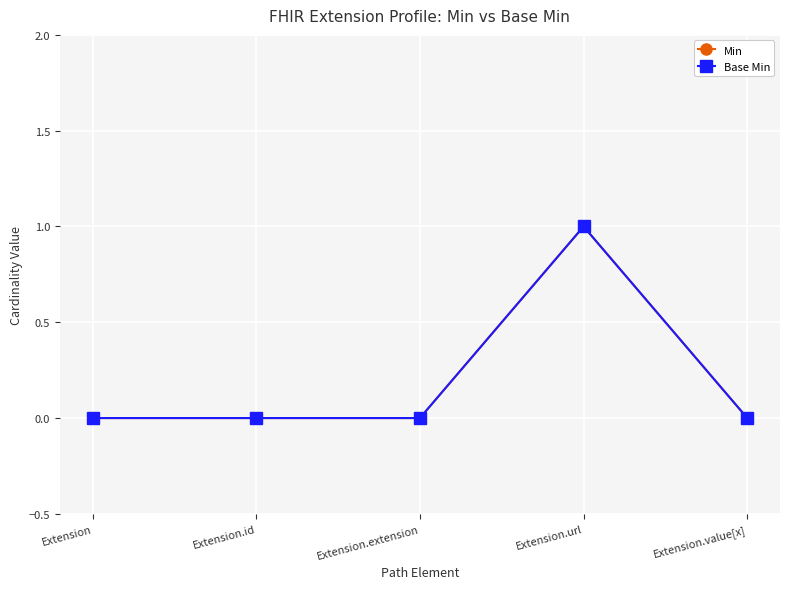

True or false: Min and Base Min intersect in this chart.

False